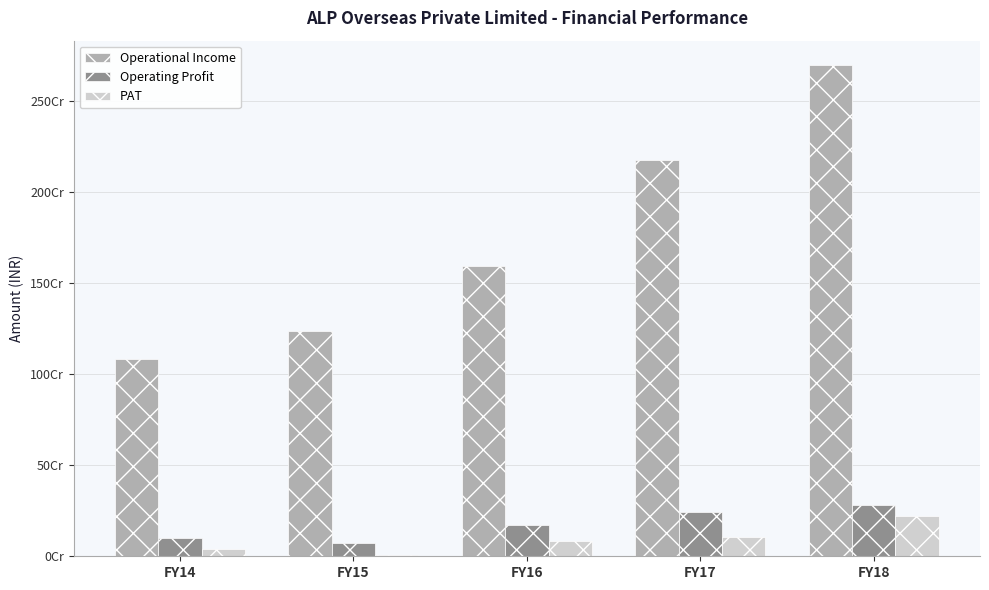

Rank the series by their maximum value, from highest to lowest.

Operational Income, Operating Profit, PAT